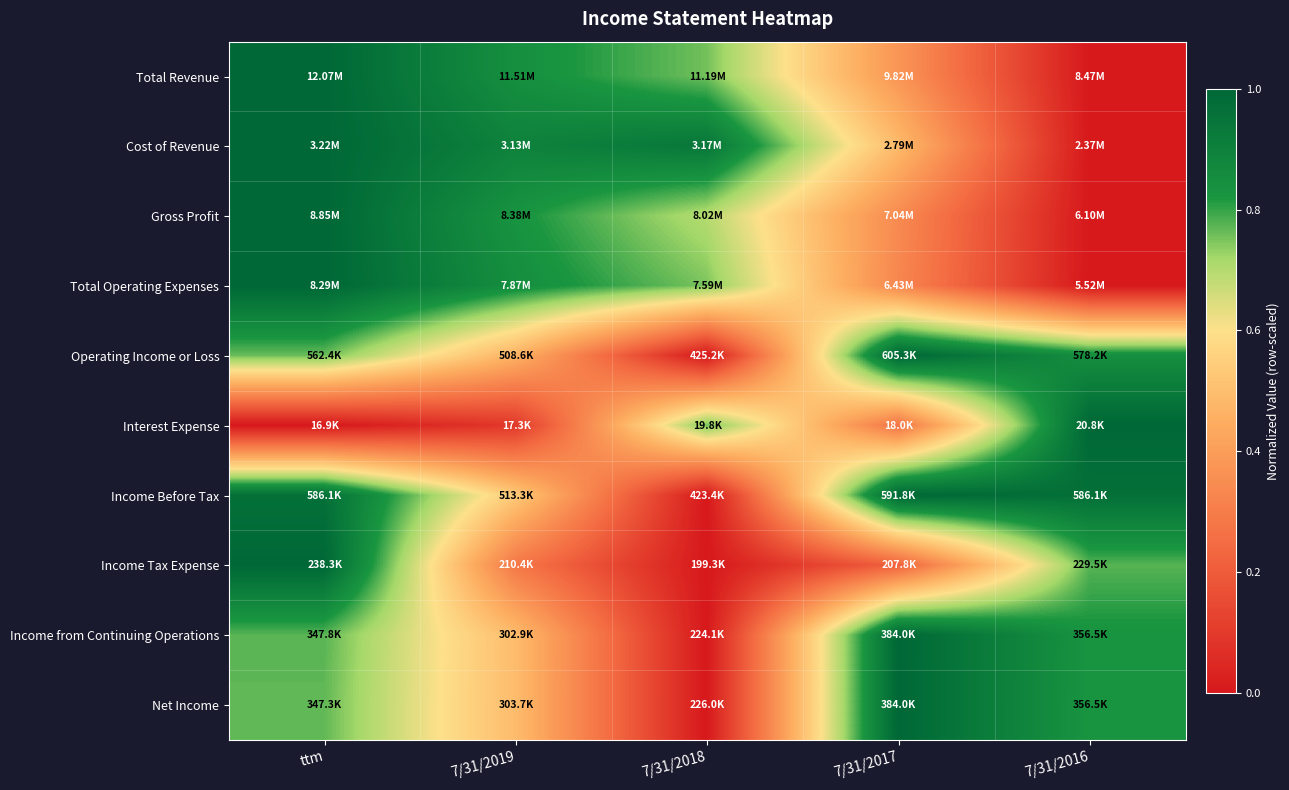

Reading right to left, list all the values displayed in this chart.

Total Revenue: 7/31/2016=0.0	7/31/2017=0.4	7/31/2018=0.8	7/31/2019=0.8	ttm=1.0
Cost of Revenue: 7/31/2016=0.0	7/31/2017=0.5	7/31/2018=0.9	7/31/2019=0.9	ttm=1.0
Gross Profit: 7/31/2016=0.0	7/31/2017=0.3	7/31/2018=0.7	7/31/2019=0.8	ttm=1.0
Total Operating Expenses: 7/31/2016=0.0	7/31/2017=0.3	7/31/2018=0.7	7/31/2019=0.9	ttm=1.0
Operating Income or Loss: 7/31/2016=0.8	7/31/2017=1.0	7/31/2018=0.0	7/31/2019=0.5	ttm=0.8
Interest Expense: 7/31/2016=1.0	7/31/2017=0.3	7/31/2018=0.8	7/31/2019=0.1	ttm=0.0
Income Before Tax: 7/31/2016=1.0	7/31/2017=1.0	7/31/2018=0.0	7/31/2019=0.5	ttm=1.0
Income Tax Expense: 7/31/2016=0.8	7/31/2017=0.2	7/31/2018=0.0	7/31/2019=0.3	ttm=1.0
Income from Continuing Operations: 7/31/2016=0.8	7/31/2017=1.0	7/31/2018=0.0	7/31/2019=0.5	ttm=0.8
Net Income: 7/31/2016=0.8	7/31/2017=1.0	7/31/2018=0.0	7/31/2019=0.5	ttm=0.8